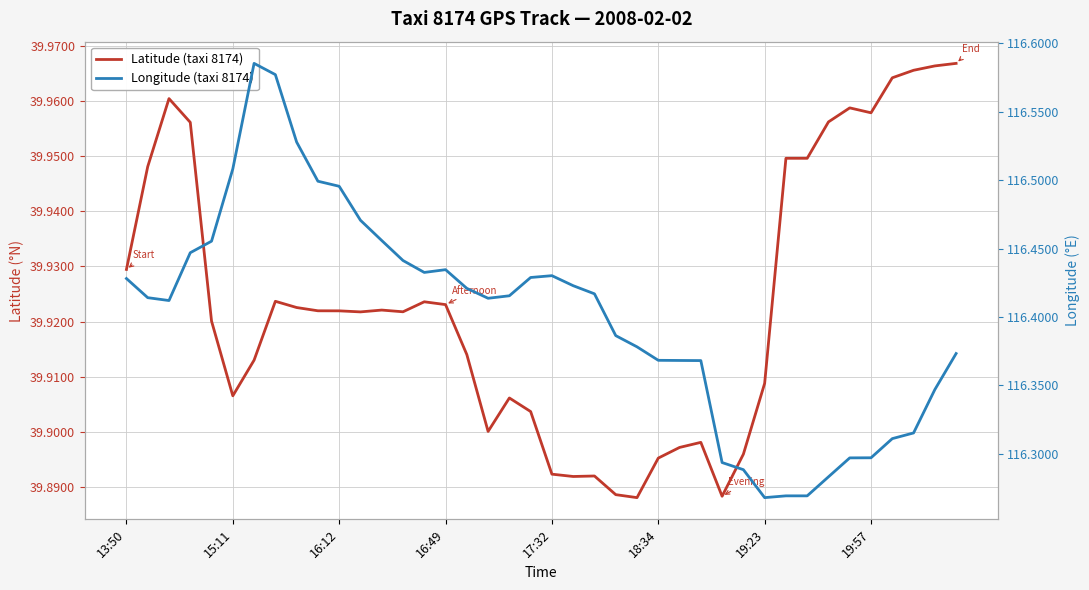

True or false: Longitude (taxi 8174) and Latitude (taxi 8174) cross at least once.

False